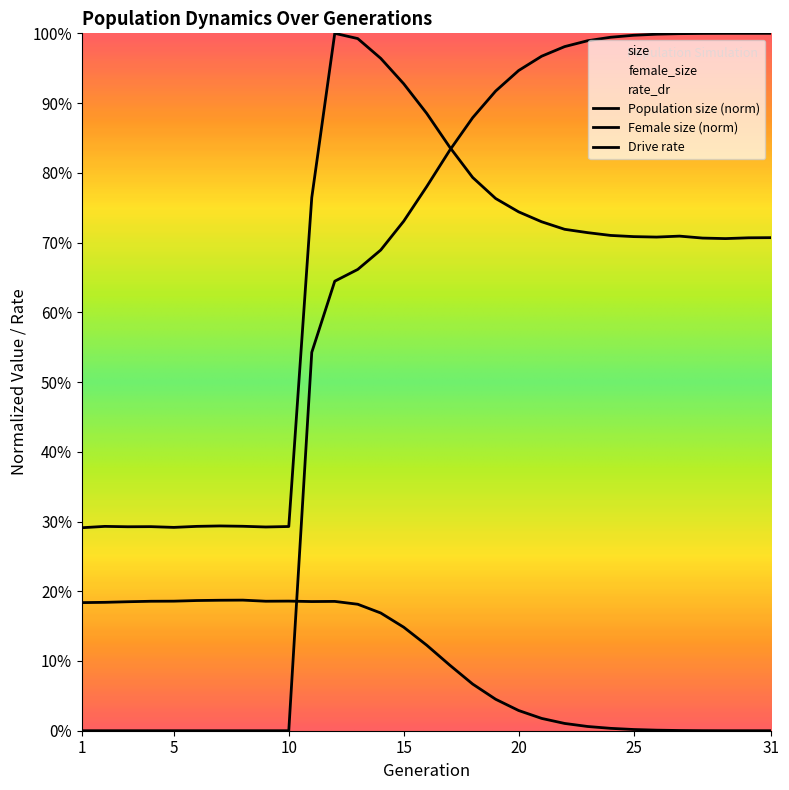

Where do rate_dr and size first cross each other?

17 and 18